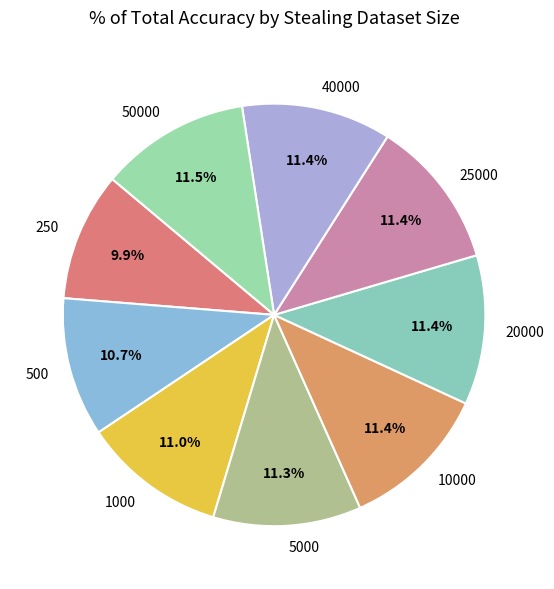

What portion of the pie excludes 40000?

88.6%